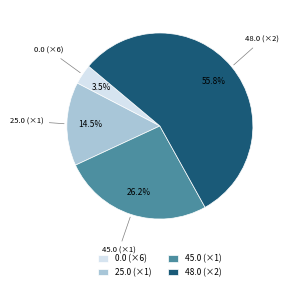

Count the number of slices in the pie.

4